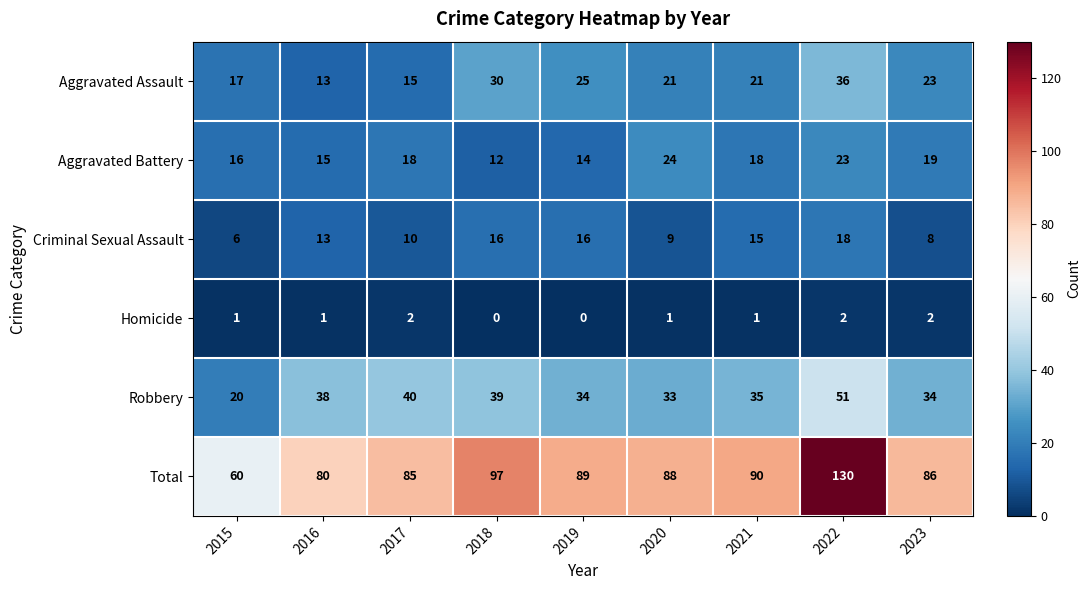

True or false: Homicide has a value of 0 at 2015.

False